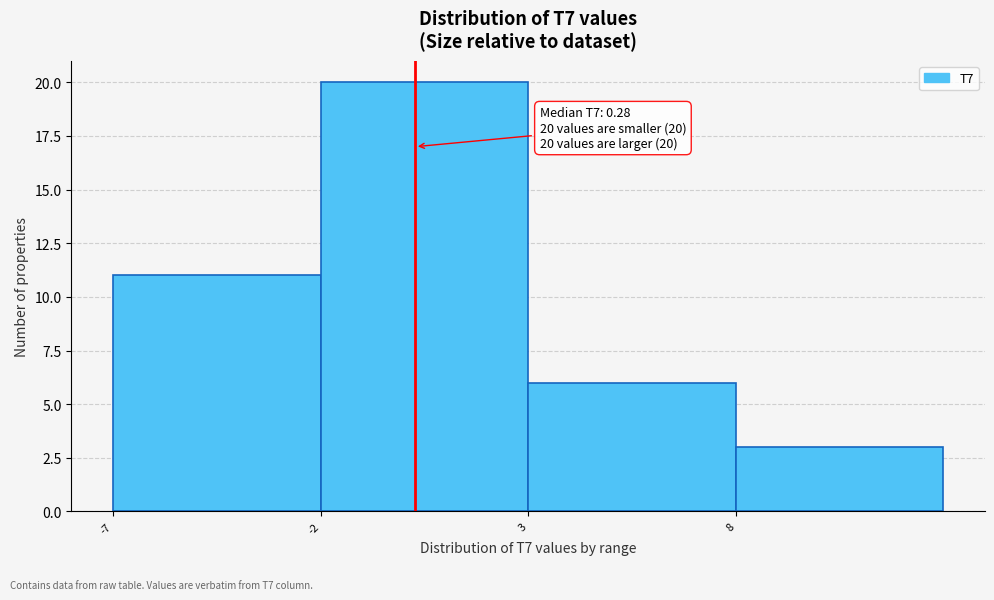

Which range on the x-axis has the tallest bar?

-2 to 3